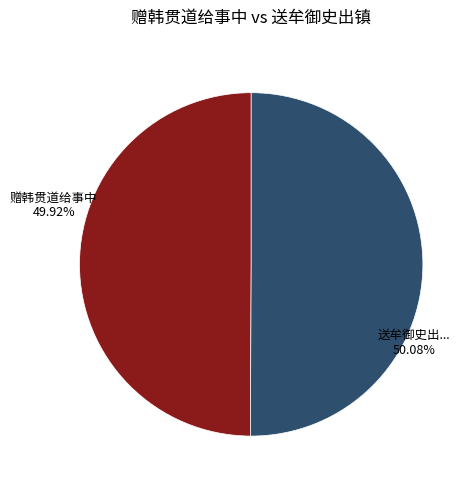

Is there a majority slice in this chart?

Yes